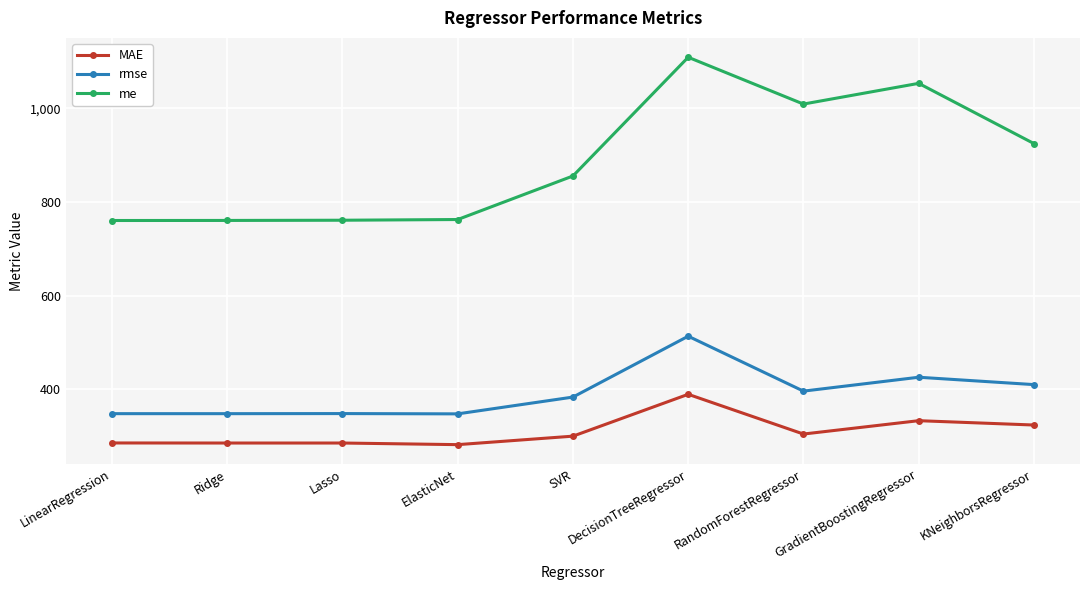

At ElasticNet, list the series in order from smallest to largest.

MAE, rmse, me